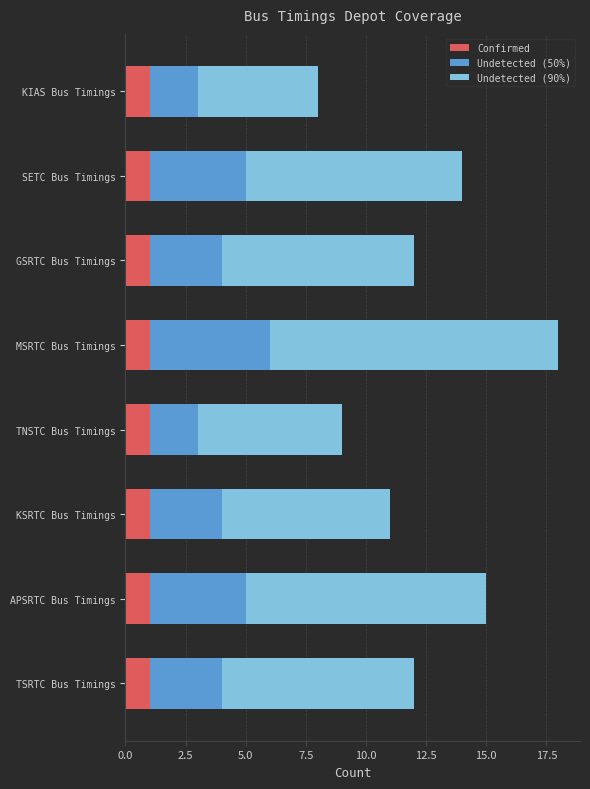

True or false: Confirmed has a value of 1 at MSRTC Bus Timings.

True